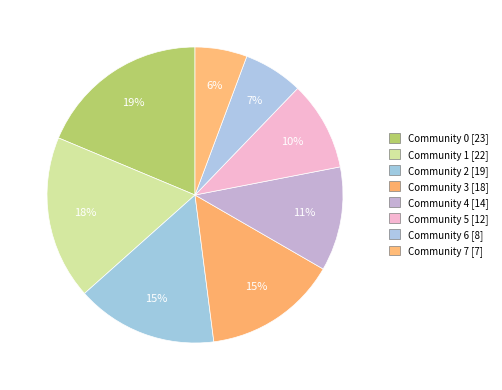

How many slices are in this pie chart?

8